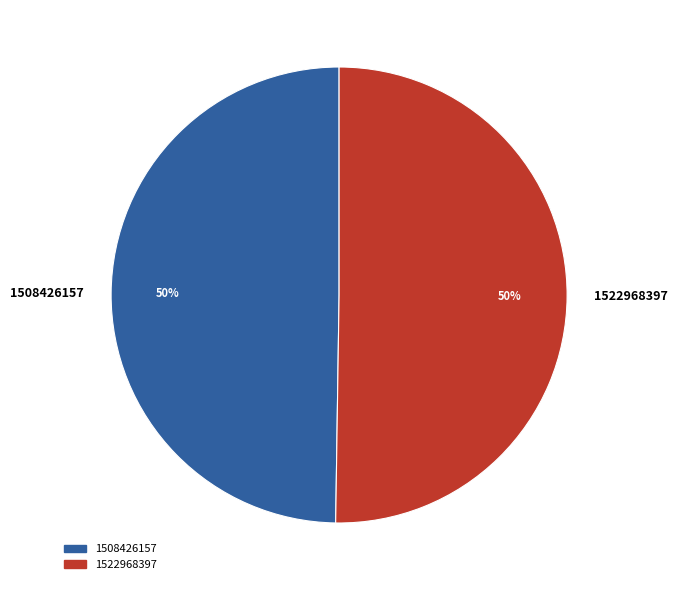

Is the sum of 1508426157 and 1522968397 greater than half?

Yes